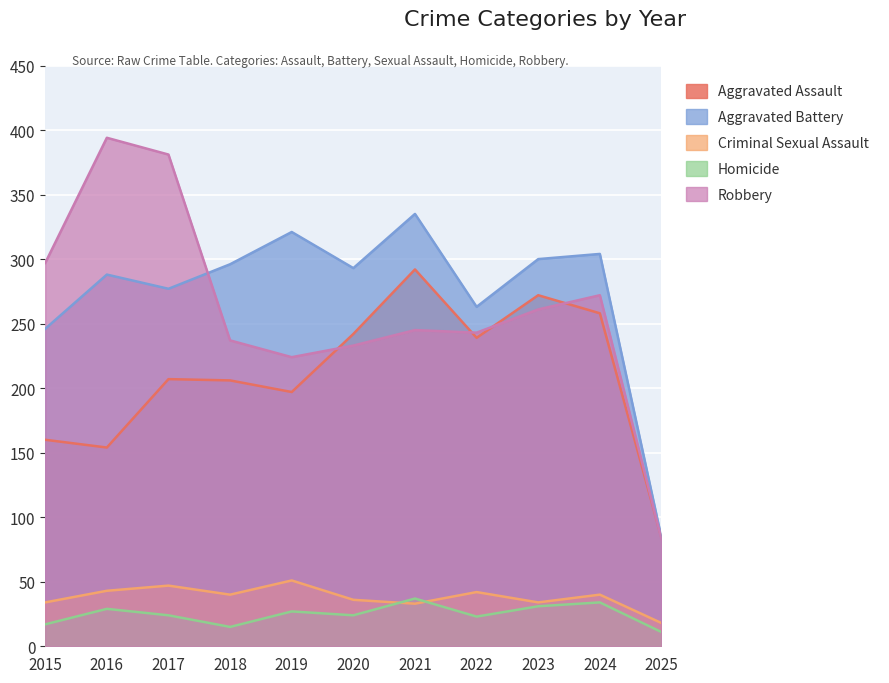

What is the total value across all series at 2020?

828